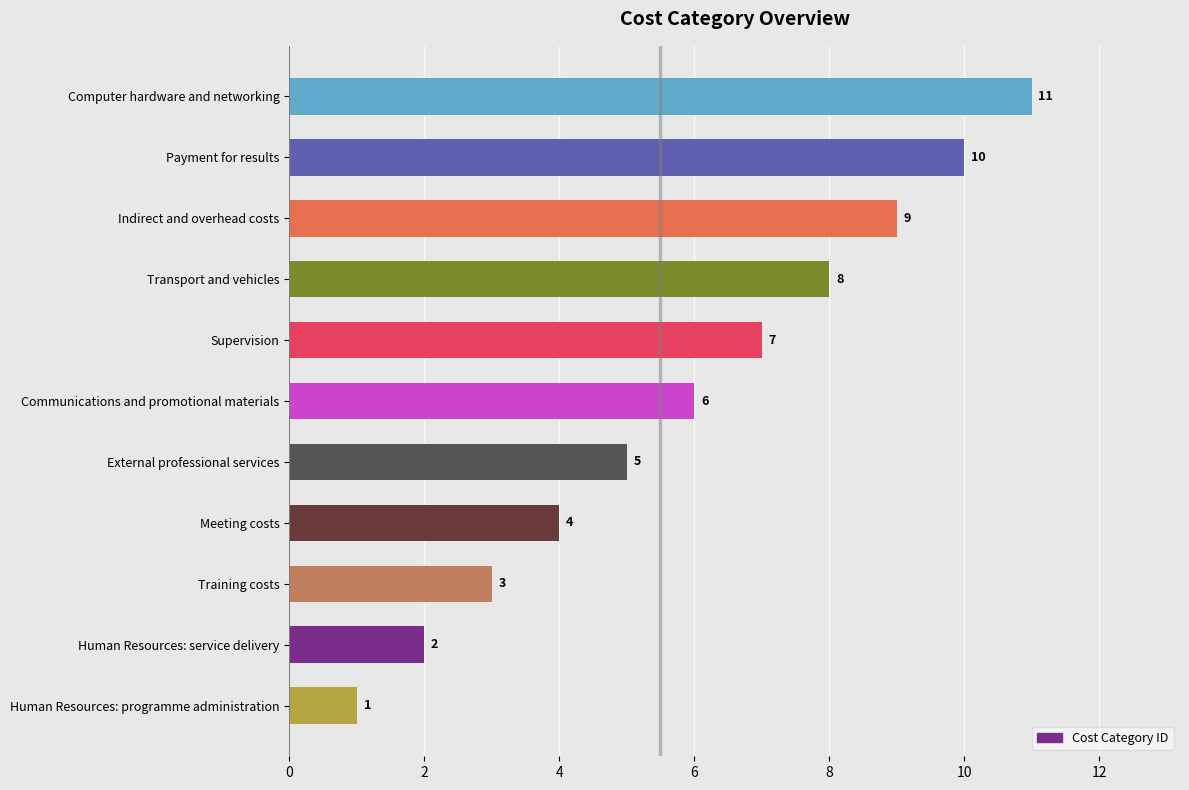

Which label corresponds to the smallest value in the chart?

Human Resources: programme administration